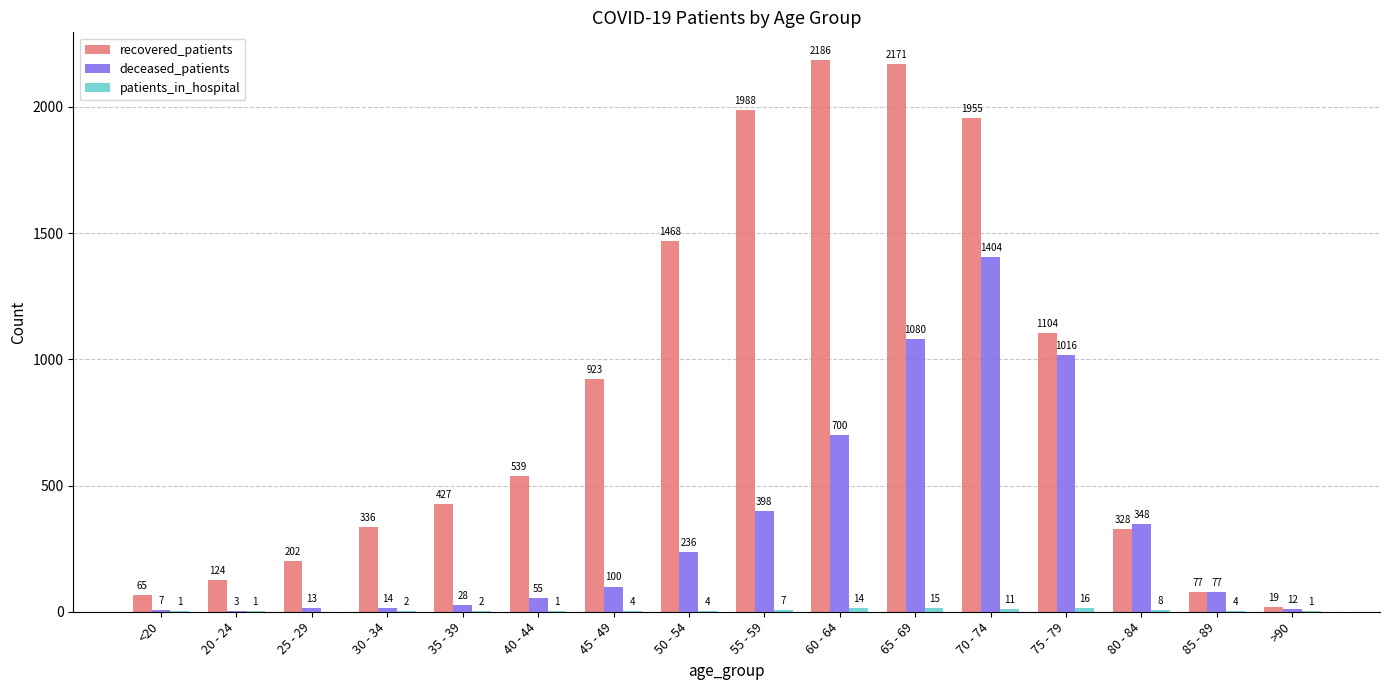

At which label is deceased_patients closest to 703?

60 - 64